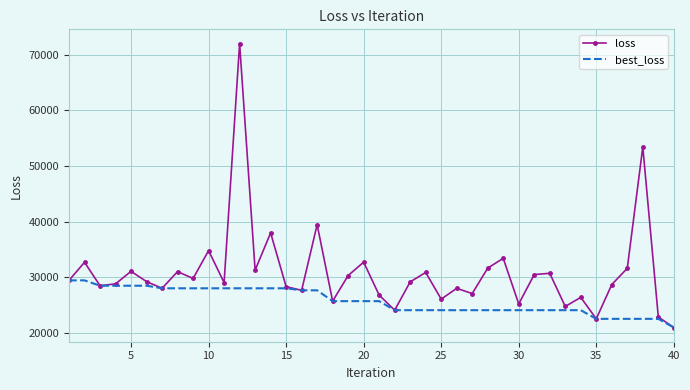

What is the minimum value shown in the chart?

21020.7